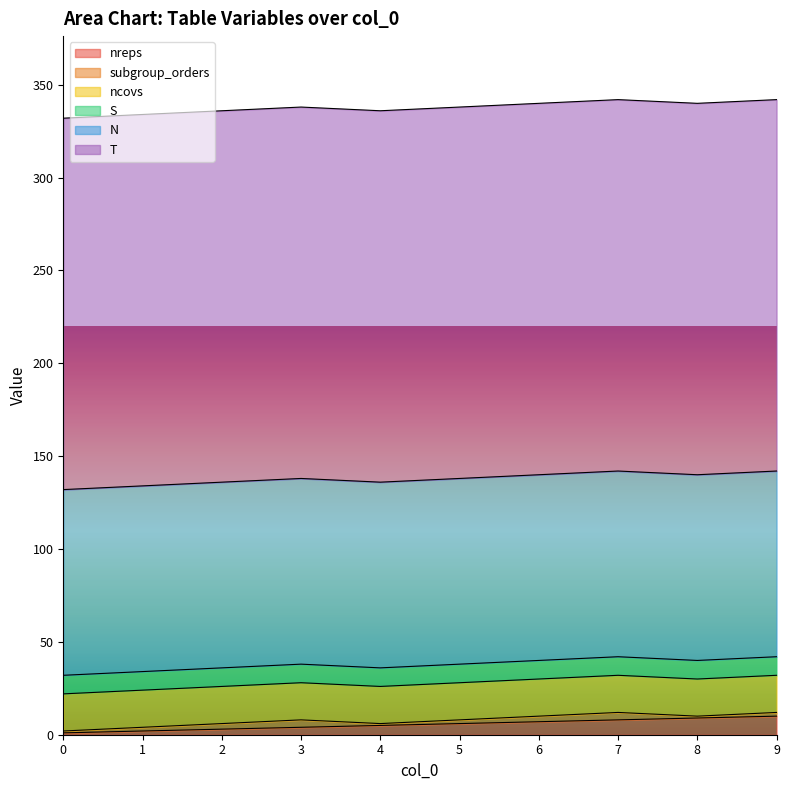

What is the total value across all series at 3?

338